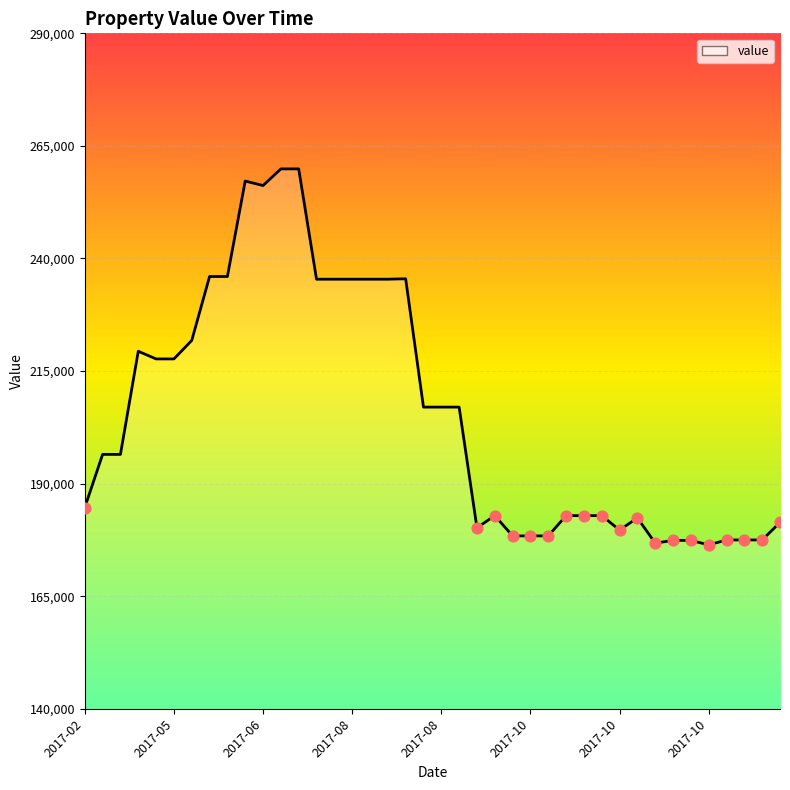

What is the difference between the maximum and minimum values?

83500